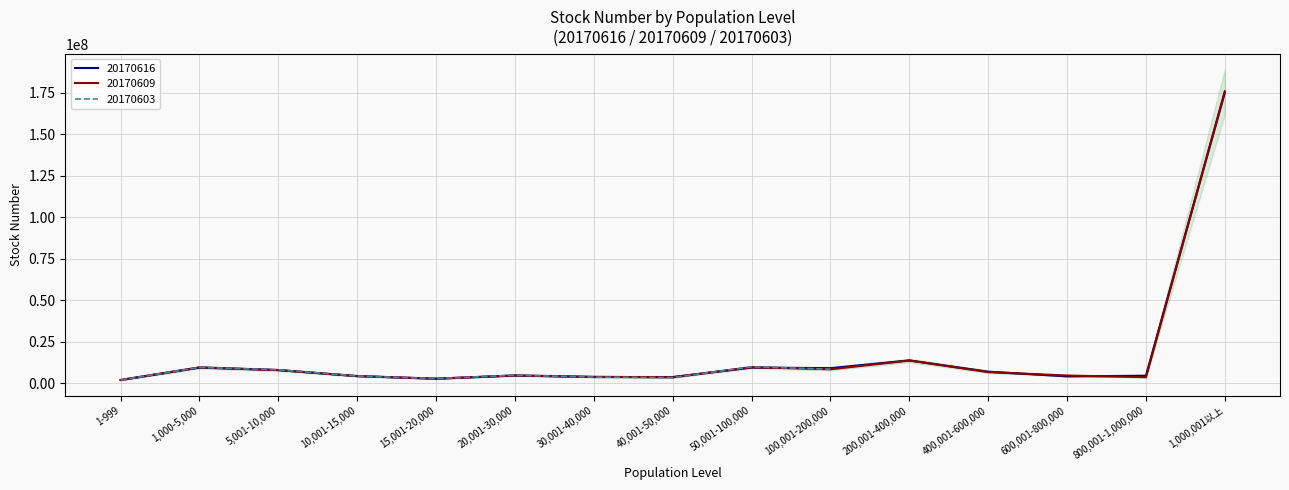

Reading right to left, extract all data points from this chart.

20170616_stock: 174979115	4672745	4273803	7104297	13870428	9203173	9565923	3891549	3871487	4761352	2878016	4424413	8067567	9557391	2088896
20170609_stock: 175744694	3787620	4790261	6841689	13828578	8557053	9824857	3691810	4029491	4878642	2901779	4458660	8074341	9706033	2094647